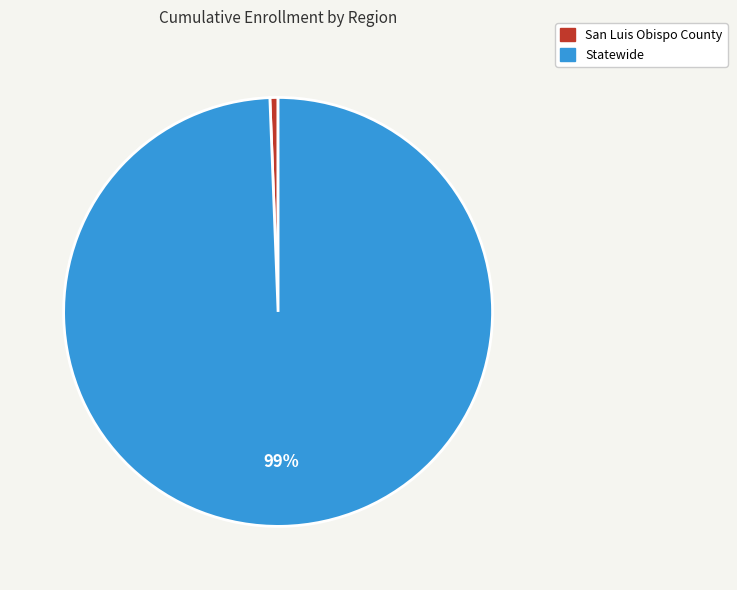

Combined, do San Luis Obispo County and Statewide account for over 50%?

Yes